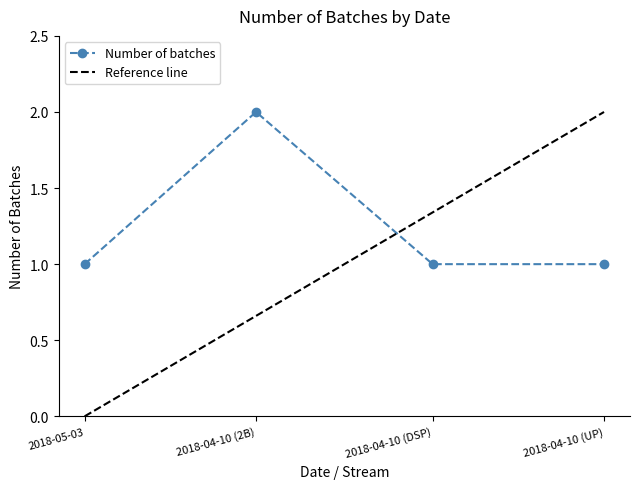

What is the change in value from 2018-04-10 (2B) to 2018-04-10 (UP)?

-1